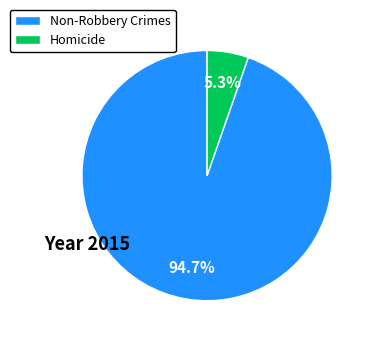

Rank the categories by value from lowest to highest.

Homicide, Non-Robbery Crimes